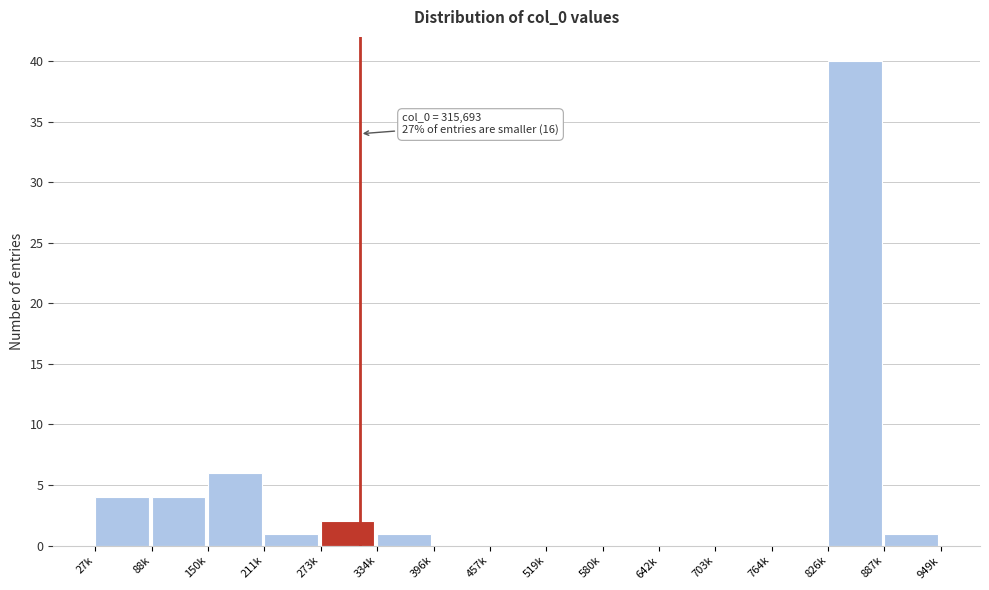

Reading left to right, list all the values displayed in this chart.

27k=4	88k=4	150k=6	211k=1	273k=2	334k=1	396k=0	457k=0	519k=0	580k=0	642k=0	703k=0	764k=0	826k=40	887k=1